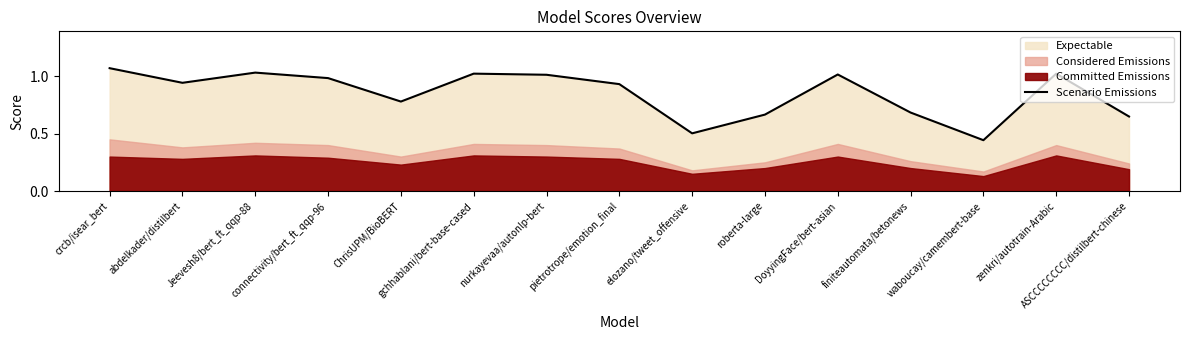

At which category does the chart reach its peak across all series?

crcb/isear_bert